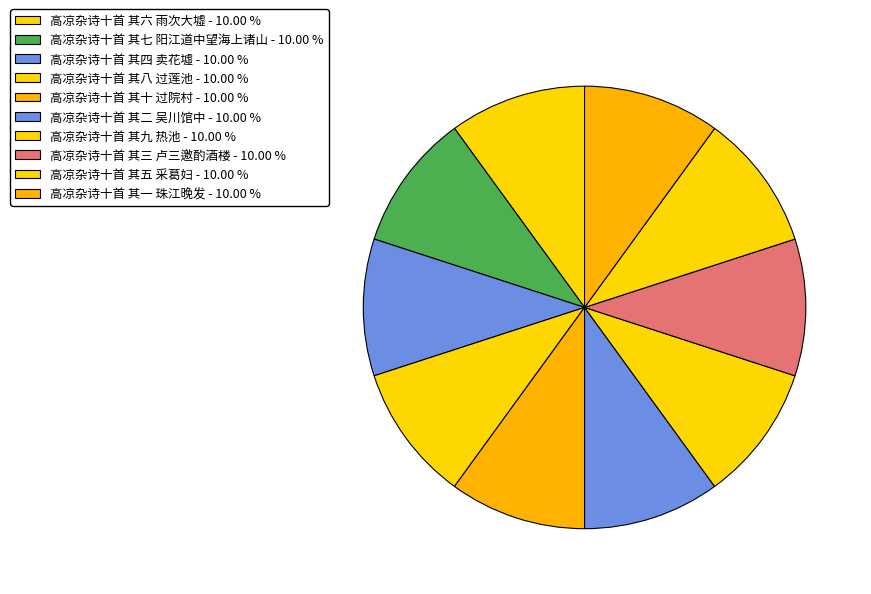

What portion of the pie excludes 高凉杂诗十首 其一 珠江晚发?

90.0%